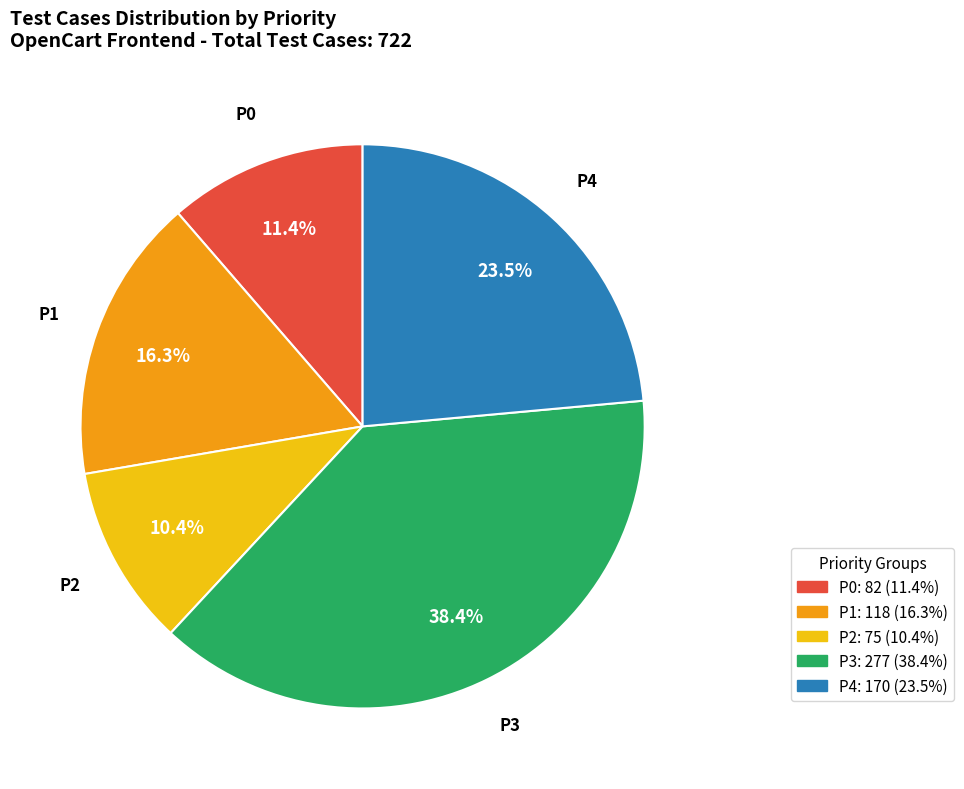

Is there a majority slice in this chart?

No